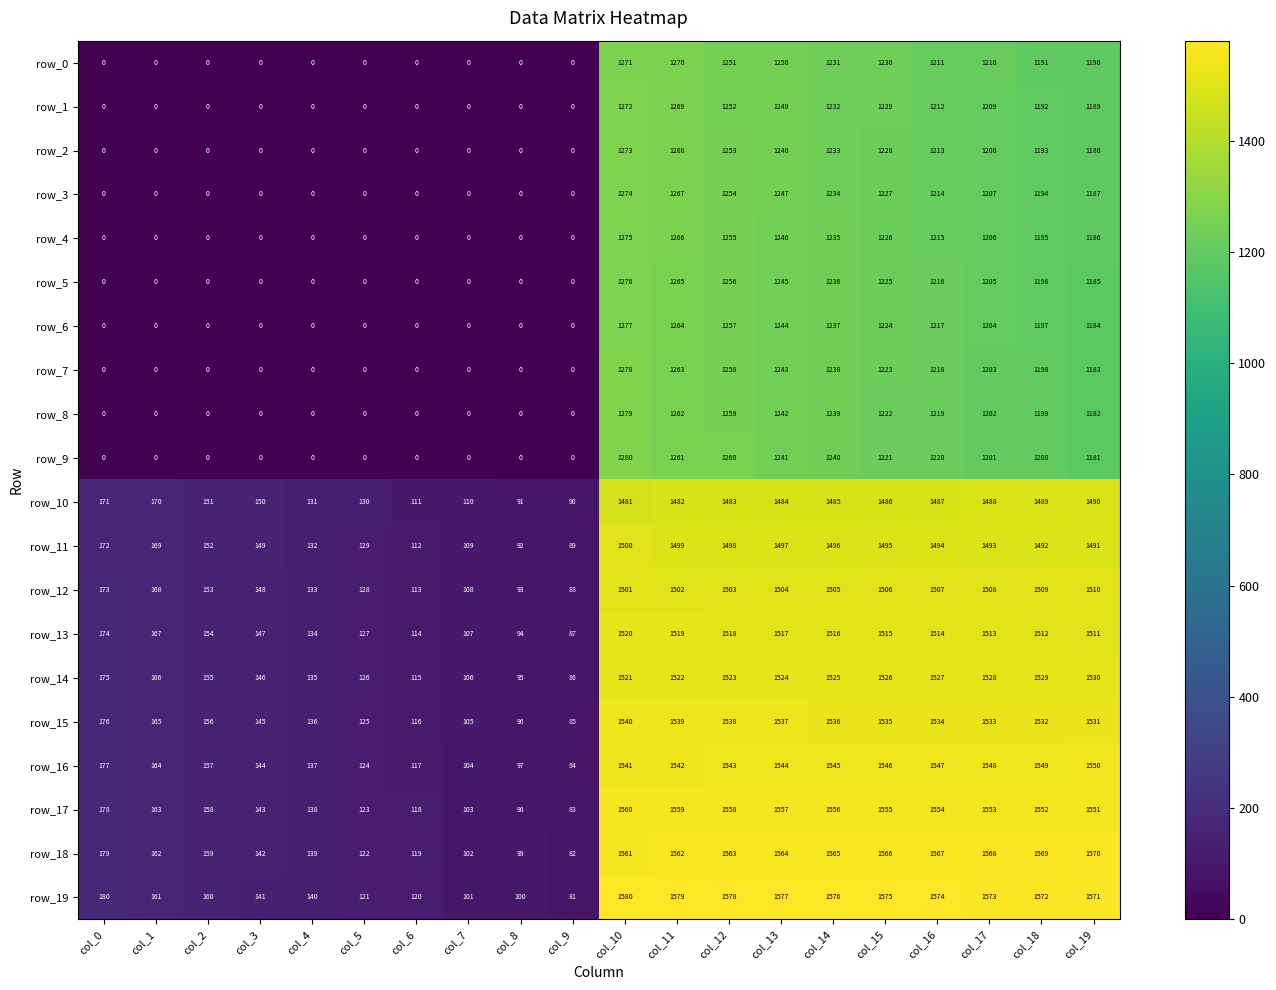

What is the difference between the highest and lowest values at col_14?

345.0